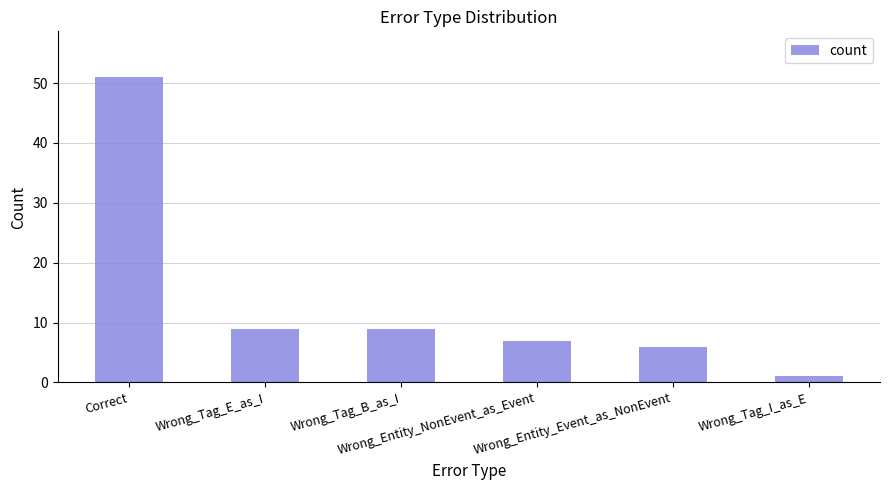

What is the maximum value shown in the chart?

51